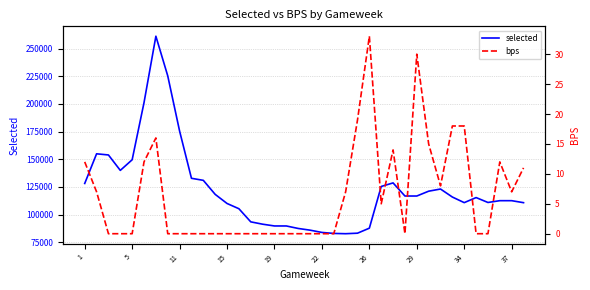

At how many categories does at least one series exceed 48125?

38